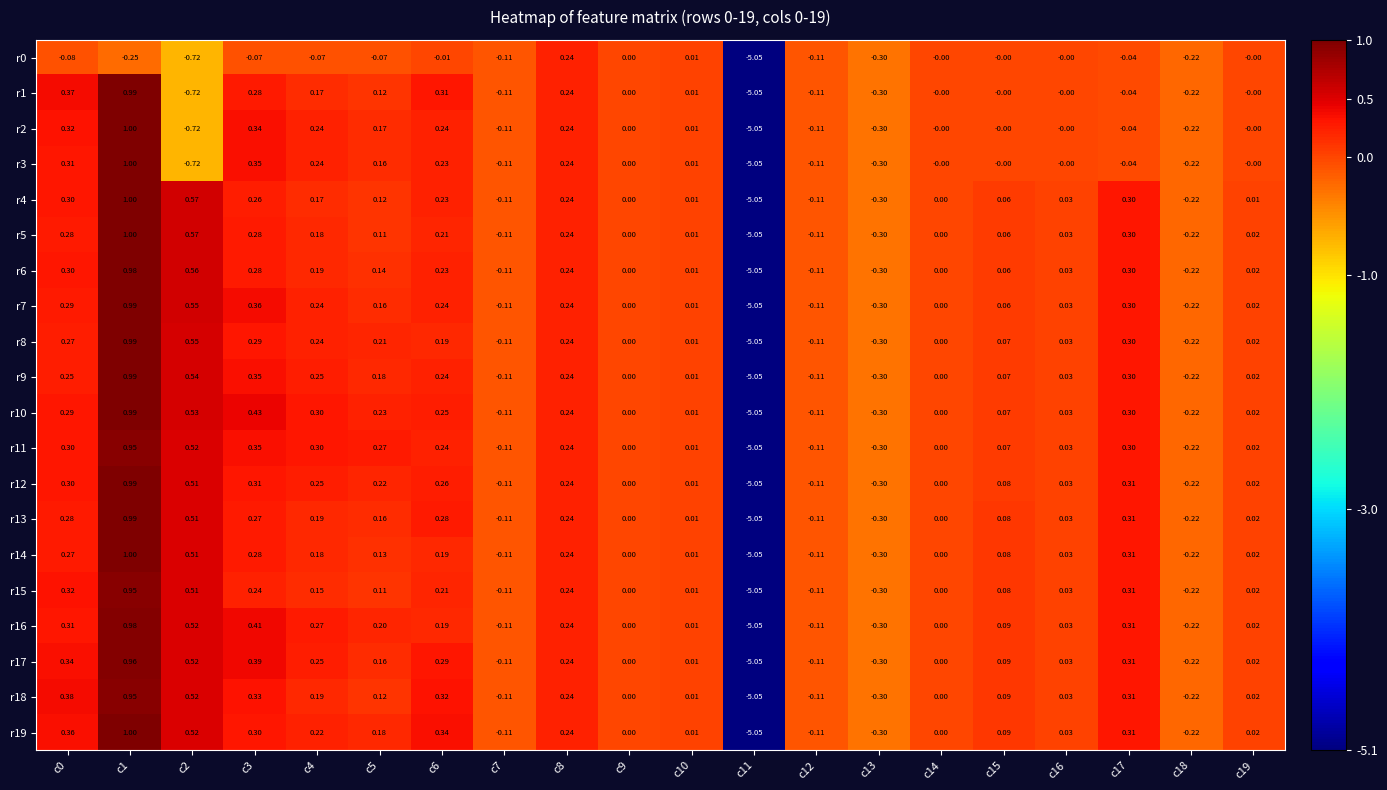

At which category is the sum across all series the highest?

c1